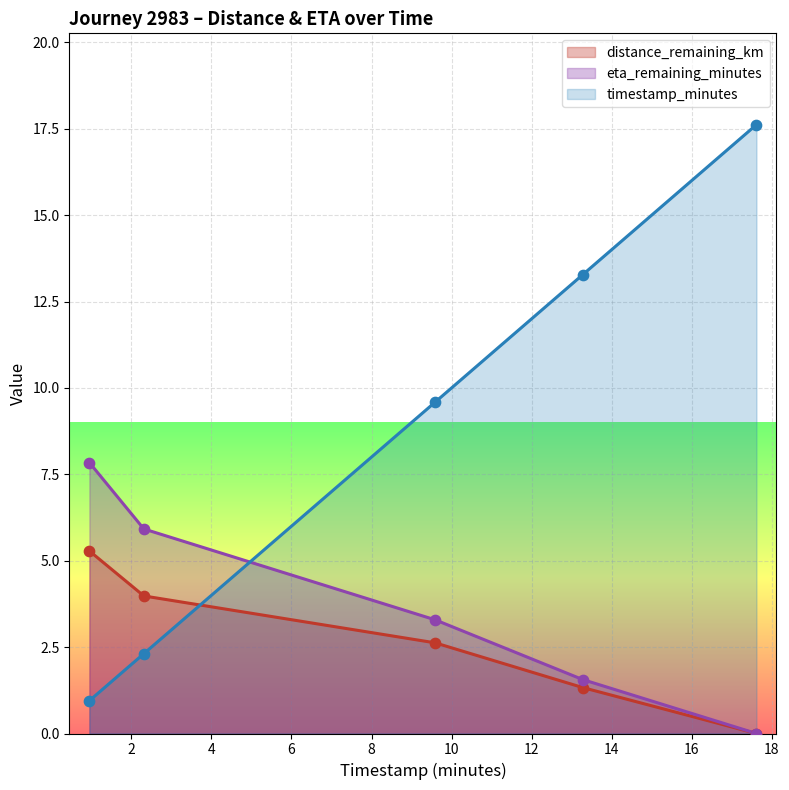

At which category is the sum across all series the highest?

17.62